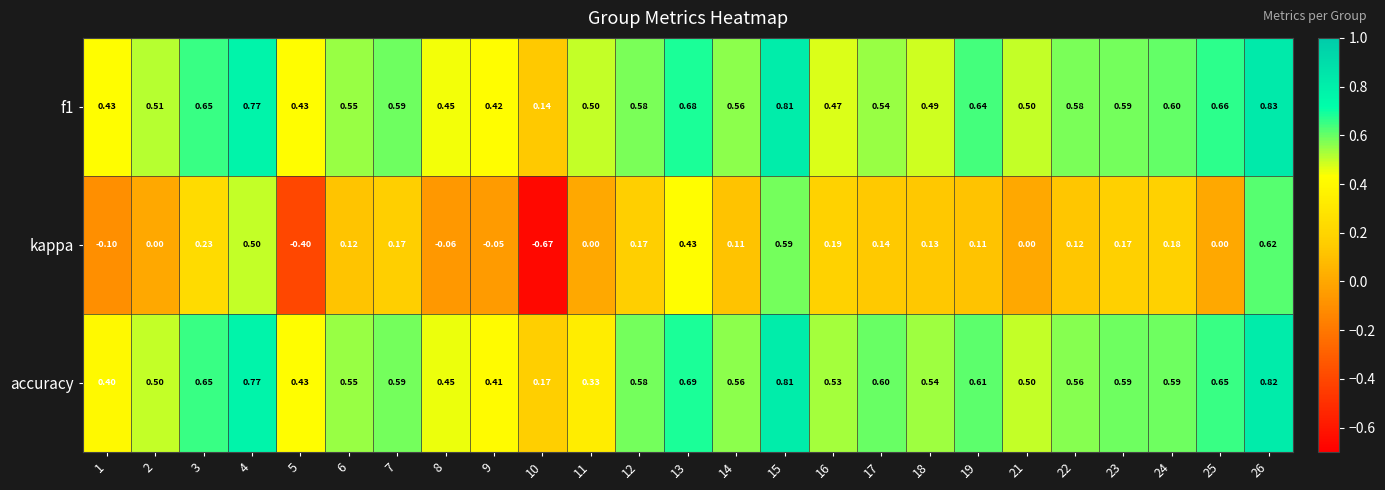

Which series has the widest spread of values?

kappa